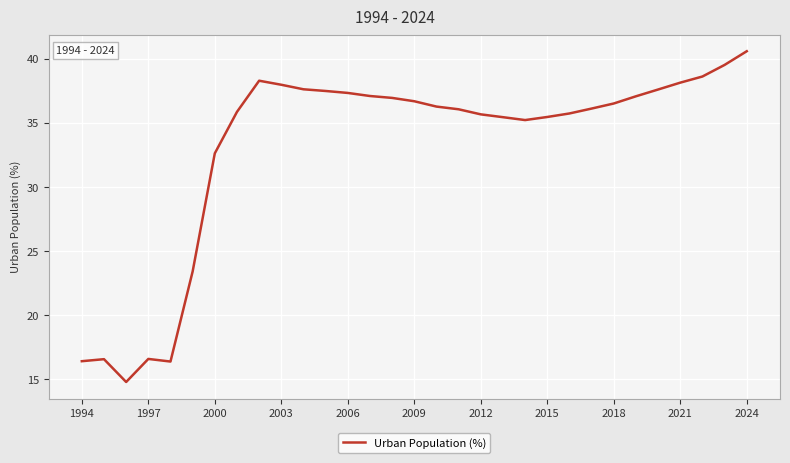

What is the greatest value displayed?

40.6